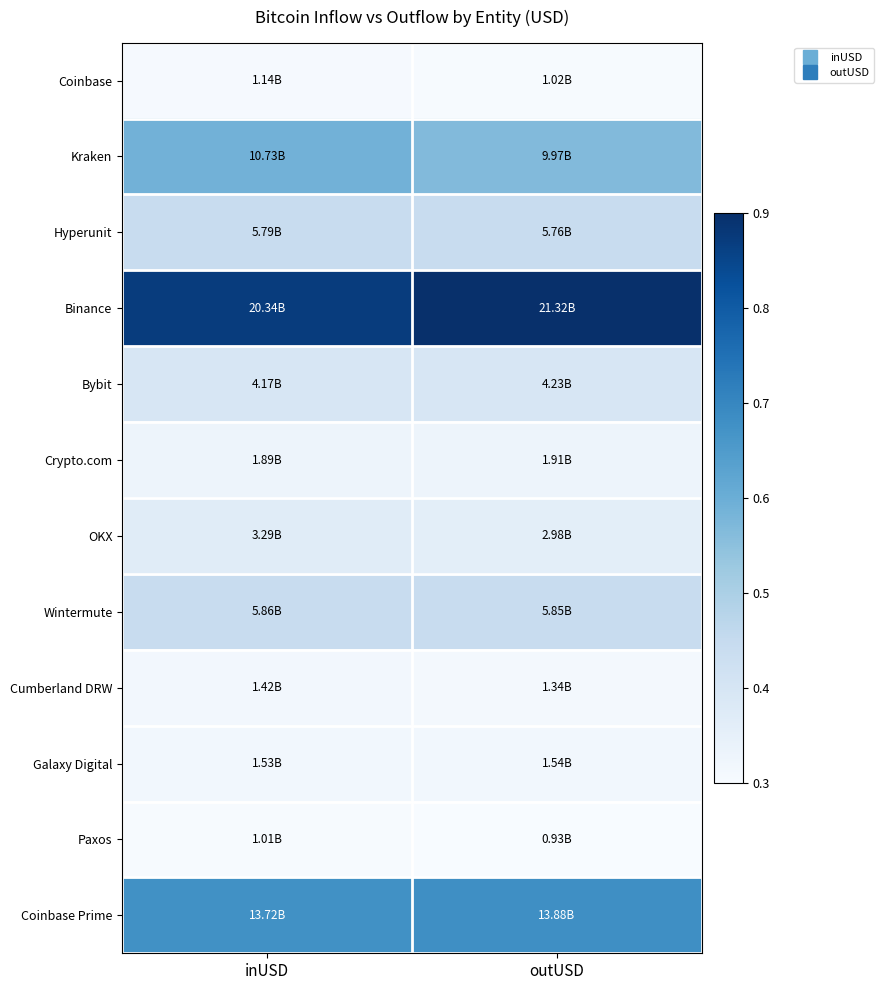

Which label corresponds to the largest value in the chart?

outUSD